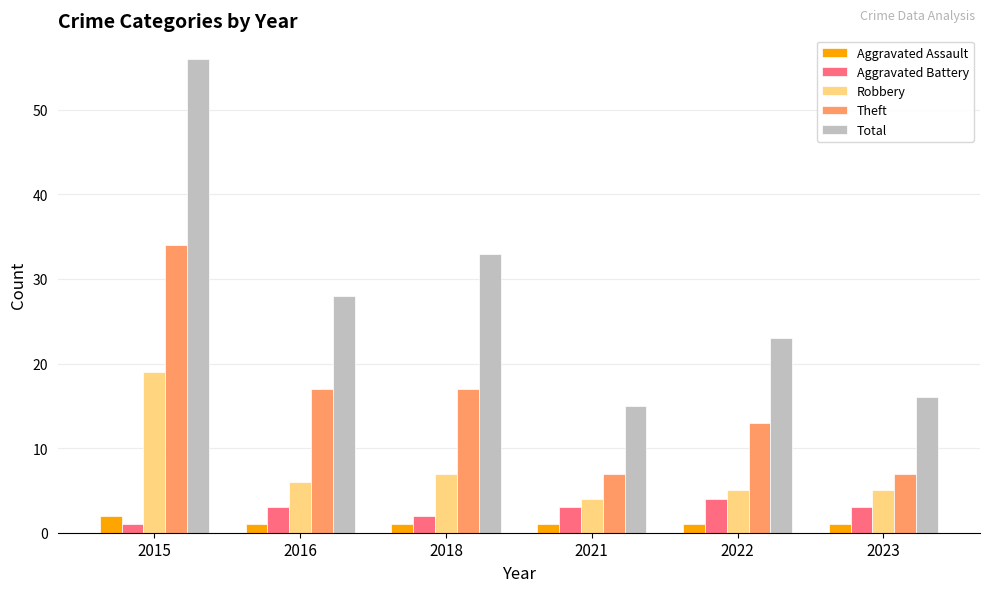

Reading left to right, what are all the values shown in this chart?

Aggravated Assault: 2015=2	2016=1	2018=1	2021=1	2022=1	2023=1
Aggravated Battery: 2015=1	2016=3	2018=2	2021=3	2022=4	2023=3
Robbery: 2015=19	2016=6	2018=7	2021=4	2022=5	2023=5
Theft: 2015=34	2016=17	2018=17	2021=7	2022=13	2023=7
Total: 2015=56	2016=28	2018=33	2021=15	2022=23	2023=16